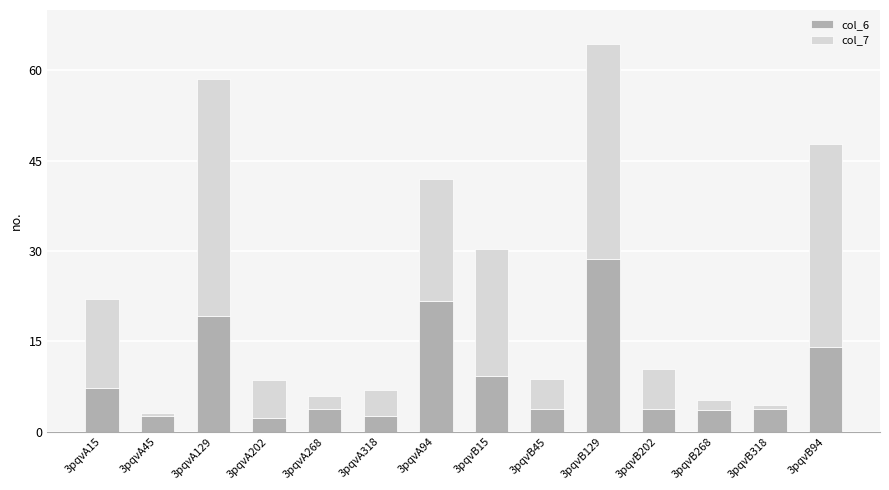

What is the sum of the col_6 values at 3pqvA129 and 3pqvA15?

26.5